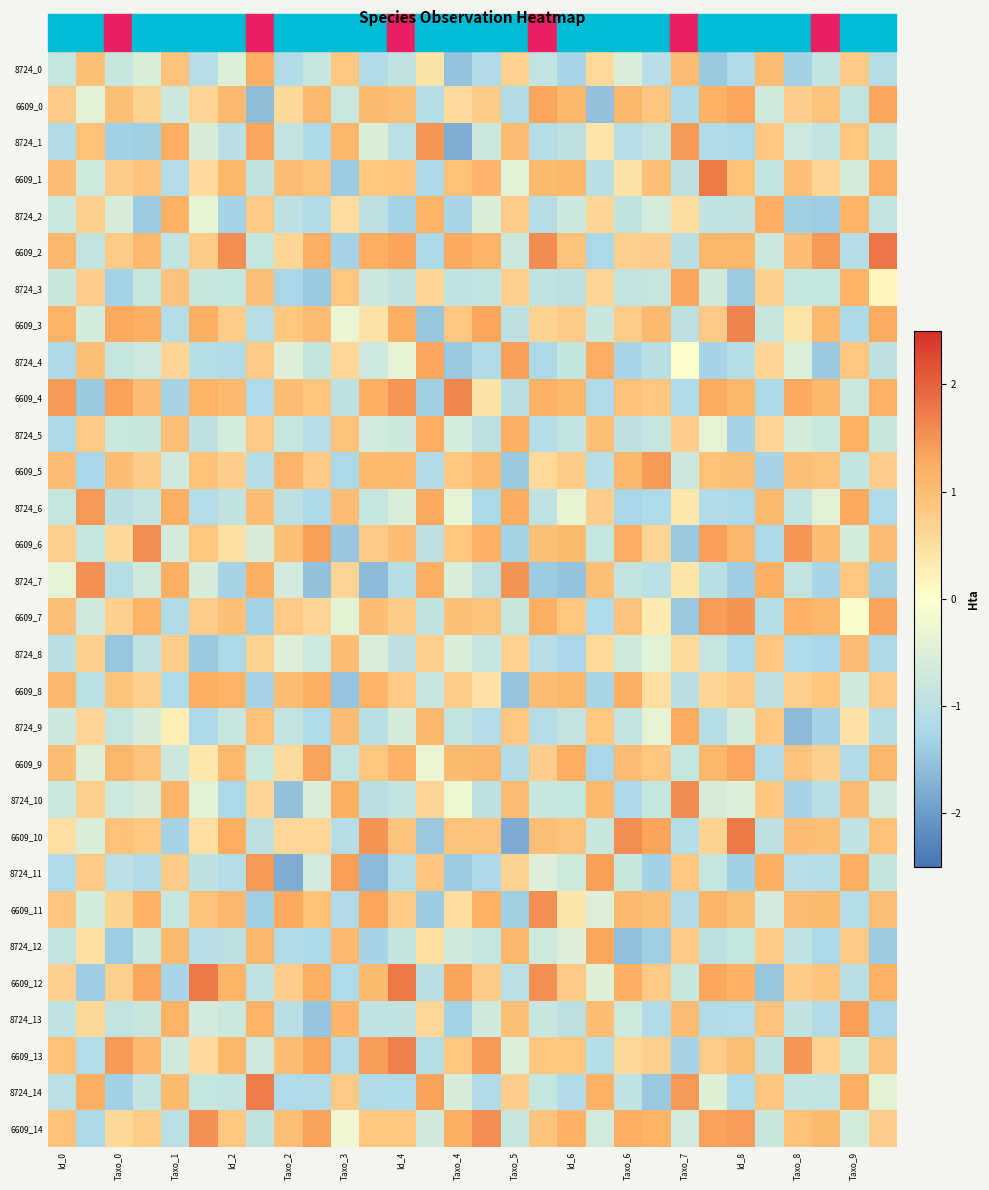

Reading left to right, list all the values displayed in this chart.

8724_0: -0.9	1.0	-0.8	-0.5	0.9	-1.1	-0.5	1.2	-1.1	-0.8	0.9	-1.1	-0.9	0.4	-1.5	-1.2	0.7	-0.9	-1.3	0.6	-0.6	-1.1	1.0	-1.4	-1.2	1.0	-1.3	-0.9	0.8	-1.1
6609_0: 0.8	-0.4	1.0	0.7	-0.8	0.6	1.1	-1.6	0.6	1.1	-0.8	1.1	1.0	-1.1	0.6	0.8	-1.1	1.3	1.1	-1.5	1.1	0.9	-1.2	1.2	1.3	-0.7	0.7	0.9	-0.9	1.3
8724_1: -1.1	0.9	-1.3	-1.4	1.2	-0.6	-1.0	1.3	-0.9	-1.2	1.1	-0.5	-1.0	1.5	-1.8	-0.8	1.0	-1.1	-1.0	0.4	-1.1	-0.9	1.4	-1.2	-1.2	0.8	-0.7	-0.9	0.8	-0.8
6609_1: 1.0	-0.7	0.8	0.9	-1.1	0.6	1.1	-0.9	1.0	0.9	-1.4	0.9	0.9	-1.2	1.0	1.1	-0.4	1.1	1.1	-1.0	0.4	1.0	-1.0	1.7	0.9	-0.9	1.0	0.6	-0.7	1.2
8724_2: -0.8	0.7	-0.6	-1.4	1.2	-0.3	-1.3	0.8	-1.0	-1.2	0.5	-1.0	-1.3	1.1	-1.3	-0.5	0.8	-1.1	-0.8	0.6	-0.9	-0.6	0.5	-0.9	-0.9	1.2	-1.4	-1.4	1.2	-0.9
6609_2: 1.1	-0.9	0.8	1.1	-0.9	0.8	1.6	-0.9	0.6	1.2	-1.3	1.2	1.3	-1.2	1.3	1.1	-0.8	1.6	0.9	-1.2	0.7	0.8	-1.0	1.1	1.1	-0.8	1.0	1.4	-1.1	1.8
8724_3: -0.8	0.7	-1.3	-0.9	0.9	-0.8	-0.9	1.0	-1.3	-1.5	0.9	-0.7	-0.9	0.6	-0.9	-0.9	0.7	-1.0	-1.0	0.7	-0.9	-0.8	1.3	-0.7	-1.4	0.7	-0.8	-0.8	1.2	0.2
6609_3: 1.2	-0.7	1.3	1.2	-1.1	1.2	0.8	-1.1	0.9	1.0	-0.3	0.4	1.2	-1.5	0.9	1.3	-1.0	0.7	0.8	-0.8	0.8	1.1	-1.0	0.8	1.6	-0.8	0.4	1.1	-1.2	1.3
8724_4: -1.2	1.0	-0.8	-0.7	0.6	-1.1	-1.1	0.8	-0.5	-0.9	0.6	-0.7	-0.4	1.3	-1.5	-1.1	1.4	-1.2	-0.9	1.2	-1.3	-1.0	0.0	-1.3	-1.1	0.6	-0.5	-1.4	0.9	-1.0
6609_4: 1.4	-1.4	1.3	1.0	-1.3	1.1	1.1	-1.2	1.0	0.9	-1.0	1.2	1.5	-1.4	1.6	0.4	-1.0	1.2	1.1	-1.2	0.9	0.9	-1.2	1.3	1.1	-1.2	1.3	1.1	-0.8	1.2
8724_5: -1.2	0.8	-0.8	-0.8	1.0	-1.0	-0.6	0.8	-0.8	-1.1	0.9	-0.7	-0.8	1.2	-0.6	-1.0	1.2	-1.1	-0.9	1.0	-1.0	-0.8	0.8	-0.4	-1.3	0.6	-0.7	-0.8	1.2	-0.8
6609_5: 1.0	-1.3	1.0	0.8	-0.7	1.0	0.8	-1.1	1.1	0.8	-1.2	1.1	1.1	-1.2	0.9	1.1	-1.4	0.6	0.8	-1.1	1.1	1.4	-0.7	1.0	1.0	-1.3	1.0	0.9	-0.9	0.8
8724_6: -0.8	1.5	-1.0	-0.9	1.2	-1.1	-0.9	1.0	-1.0	-1.2	1.0	-0.9	-0.6	1.3	-0.4	-1.2	1.3	-0.9	-0.3	0.8	-1.3	-1.2	0.4	-1.2	-1.2	1.0	-0.9	-0.4	1.3	-1.2
6609_6: 0.7	-0.9	0.6	1.5	-0.6	0.9	0.5	-0.6	1.0	1.4	-1.5	0.8	1.0	-1.0	0.9	1.2	-1.3	1.0	1.0	-0.8	1.2	0.7	-1.5	1.4	1.1	-1.2	1.5	1.0	-0.6	1.0
8724_7: -0.4	1.5	-1.1	-0.7	1.2	-0.6	-1.3	1.2	-0.7	-1.5	0.6	-1.6	-1.1	1.2	-0.5	-1.0	1.5	-1.4	-1.5	1.0	-0.9	-1.0	0.4	-1.0	-1.4	1.2	-0.9	-1.3	0.8	-1.3
6609_7: 1.0	-0.7	0.7	1.2	-1.2	0.8	1.0	-1.3	0.8	0.6	-0.4	1.0	0.8	-0.9	1.0	0.9	-0.8	1.2	0.8	-1.2	0.9	0.3	-1.5	1.4	1.5	-1.1	1.2	1.1	-0.1	1.3
8724_8: -1.0	0.7	-1.5	-0.9	0.8	-1.4	-1.2	0.7	-0.5	-0.7	1.0	-0.6	-1.0	0.7	-0.5	-0.8	0.7	-1.1	-1.3	0.6	-0.7	-0.4	0.6	-0.8	-1.2	0.9	-1.2	-1.3	1.0	-1.2
6609_8: 1.1	-1.0	0.9	0.7	-1.2	1.2	1.2	-1.3	1.0	1.2	-1.5	1.2	0.8	-0.8	0.8	0.5	-1.5	1.0	1.1	-1.3	1.2	0.5	-1.0	0.6	0.8	-1.0	0.7	0.9	-0.7	0.8
8724_9: -0.7	0.7	-0.8	-0.6	0.3	-1.2	-0.8	0.9	-0.9	-1.2	1.0	-1.0	-0.6	1.1	-0.9	-1.1	0.9	-1.1	-0.9	0.9	-0.9	-0.4	1.3	-1.1	-0.6	0.9	-1.6	-1.3	0.4	-1.1
6609_9: 1.0	-0.5	1.1	0.9	-0.8	0.3	1.1	-0.8	0.6	1.3	-0.9	0.9	1.2	-0.3	1.1	1.1	-1.1	0.7	1.2	-1.3	1.0	0.9	-0.9	1.1	1.3	-1.2	0.9	0.7	-1.1	1.1
8724_10: -0.8	0.7	-0.7	-0.6	1.1	-0.4	-1.2	0.6	-1.5	-0.6	1.2	-1.0	-0.9	0.7	-0.3	-1.0	1.0	-0.8	-0.9	1.1	-1.2	-0.9	1.6	-0.6	-0.5	0.8	-1.3	-1.0	1.0	-0.7
6609_10: 0.5	-0.5	1.0	0.9	-1.3	0.5	1.2	-1.0	0.6	0.6	-1.1	1.5	0.9	-1.5	0.9	0.9	-1.8	1.0	0.9	-0.8	1.6	1.3	-1.1	0.7	1.8	-1.0	1.0	1.0	-0.9	1.0
8724_11: -1.2	0.8	-1.0	-1.2	0.8	-1.0	-1.1	1.5	-1.8	-0.7	1.4	-1.6	-1.1	0.9	-1.4	-1.2	0.7	-0.5	-0.7	1.4	-0.8	-1.3	0.8	-0.9	-1.4	1.2	-1.1	-1.1	1.2	-0.9
6609_11: 0.9	-0.7	0.7	1.2	-0.8	0.9	1.1	-1.4	1.3	0.9	-1.2	1.3	0.8	-1.4	0.5	1.2	-1.4	1.5	0.4	-0.5	1.1	1.0	-1.2	1.1	1.0	-0.7	1.0	1.0	-1.1	1.0
8724_12: -0.9	0.5	-1.4	-0.8	1.1	-1.1	-1.0	1.1	-1.2	-1.2	1.1	-1.3	-0.9	0.5	-0.7	-0.9	1.1	-0.7	-0.5	1.3	-1.6	-1.4	0.8	-1.0	-0.8	0.8	-0.9	-1.2	0.8	-1.4
6609_12: 0.7	-1.4	0.7	1.3	-1.3	1.8	1.1	-0.9	0.7	1.2	-1.2	1.0	1.8	-1.0	1.3	0.8	-1.0	1.5	0.8	-0.5	1.2	0.8	-0.8	1.3	1.2	-1.5	0.8	0.9	-1.0	1.2
8724_13: -0.9	0.6	-0.9	-0.8	1.2	-0.7	-0.7	1.1	-1.0	-1.5	1.1	-0.9	-0.9	0.6	-1.3	-0.7	1.0	-0.8	-1.0	1.0	-0.7	-1.2	1.0	-1.1	-1.1	0.9	-0.9	-1.1	1.4	-1.3
6609_13: 0.9	-1.1	1.4	1.1	-0.7	0.6	1.1	-0.7	1.0	1.3	-1.2	1.4	1.7	-1.1	0.9	1.4	-0.5	0.8	0.9	-1.1	0.6	0.7	-1.3	0.8	1.0	-0.9	1.5	0.7	-0.7	0.9
8724_14: -1.0	1.2	-1.3	-0.9	1.0	-0.9	-0.9	1.7	-1.2	-1.2	0.8	-1.2	-1.2	1.4	-0.6	-1.2	0.8	-0.9	-1.2	1.2	-0.9	-1.5	1.5	-0.5	-1.2	0.9	-0.9	-0.9	1.2	-0.4
6609_14: 0.9	-1.2	0.6	0.8	-1.0	1.5	0.8	-0.9	1.0	1.4	-0.2	0.8	0.9	-0.7	1.2	1.6	-0.8	0.9	1.2	-0.7	1.2	1.2	-0.7	1.4	1.4	-0.8	0.9	1.0	-0.6	0.8